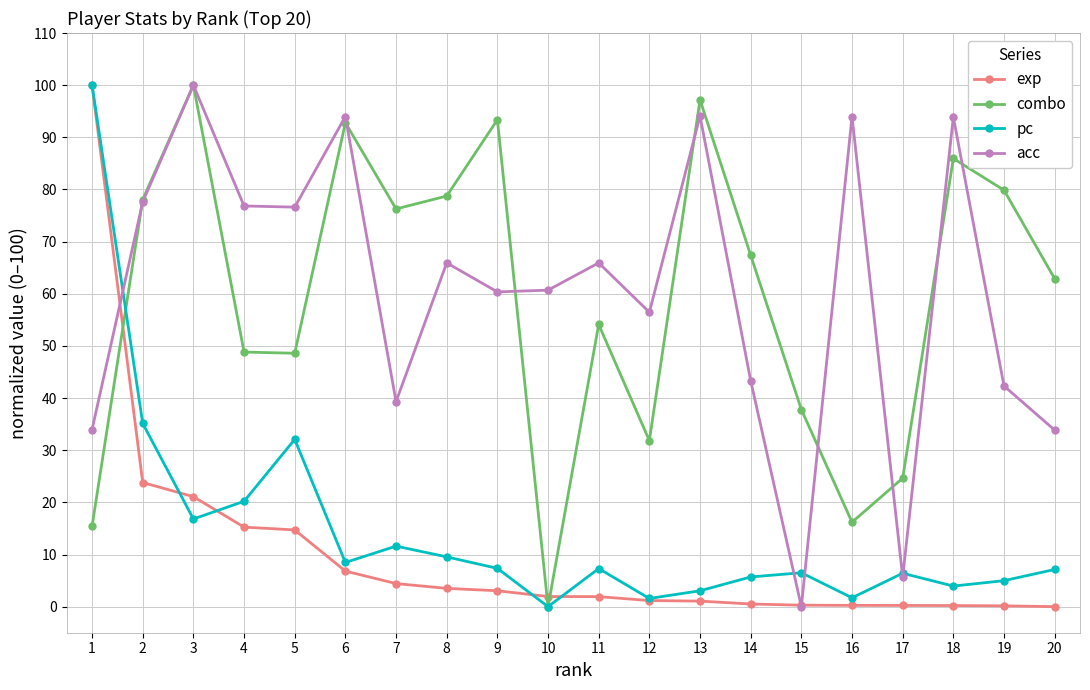

Where do combo and exp first cross each other?

1 and 2